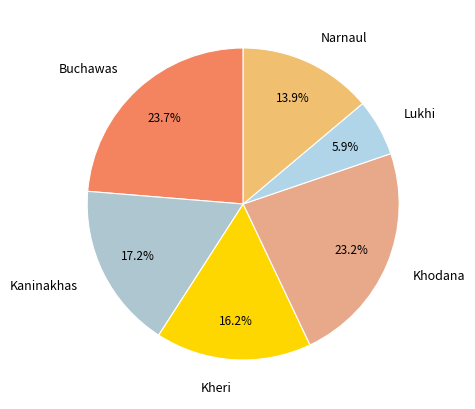

Rank the categories by value from highest to lowest.

Buchawas, Khodana, Kaninakhas, Kheri, Narnaul, Lukhi